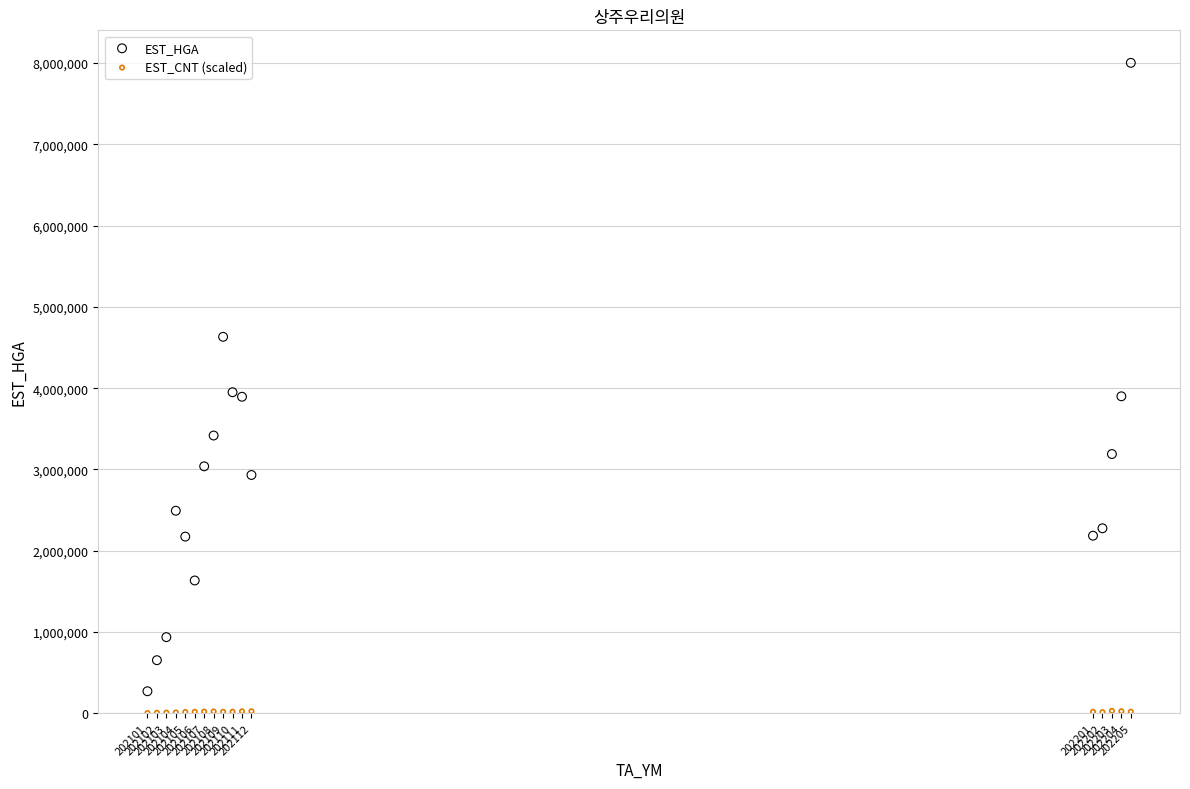

Which series contains the highest Y value?

EST_HGA